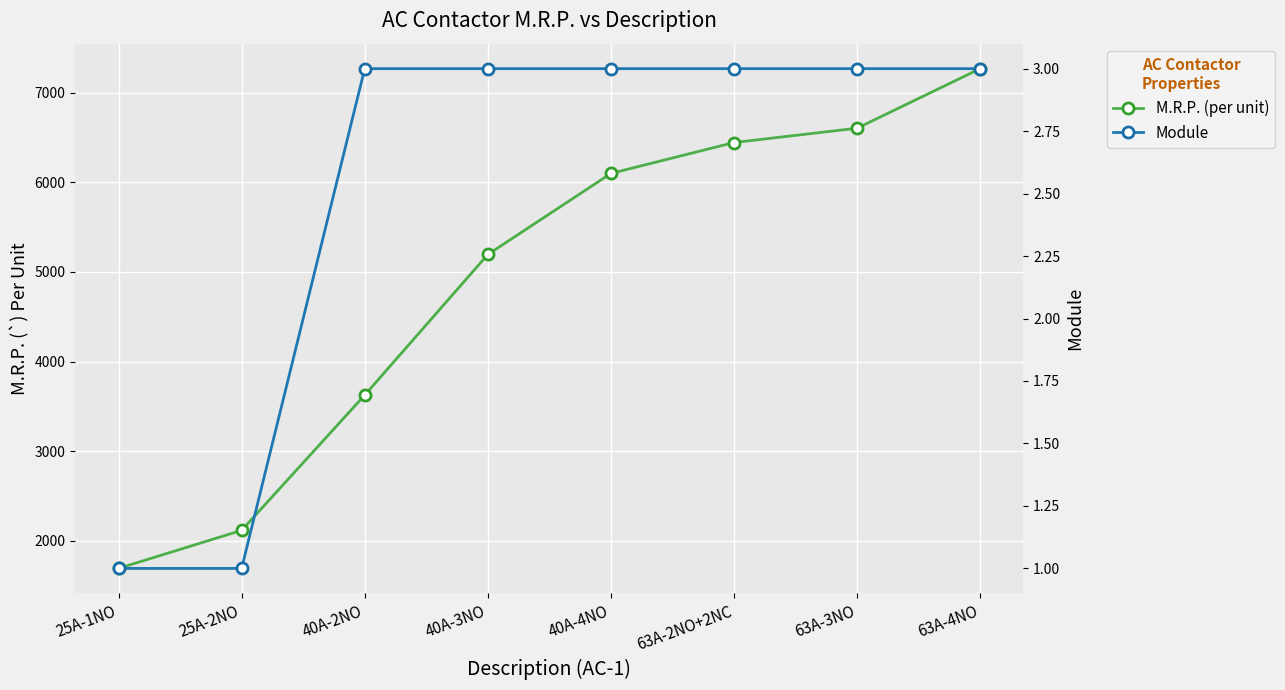

What is the sum of all M.R.P. (per unit) values?

39045